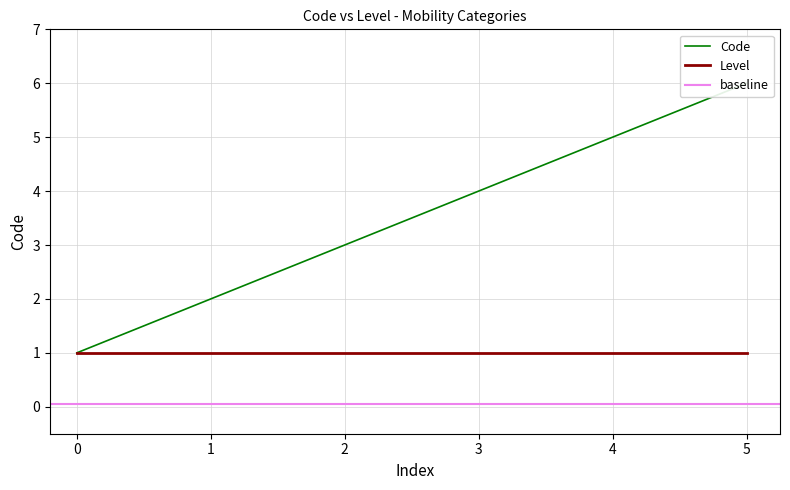

Which category has the lowest value across all series?

1